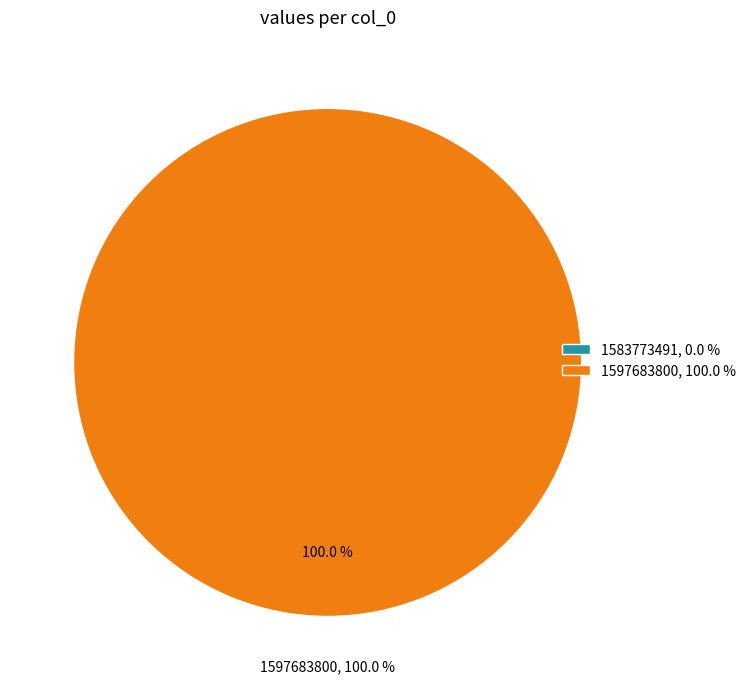

To the nearest percent, what is the difference between the 1597683800 and 1583773491 slice percentages?

100%